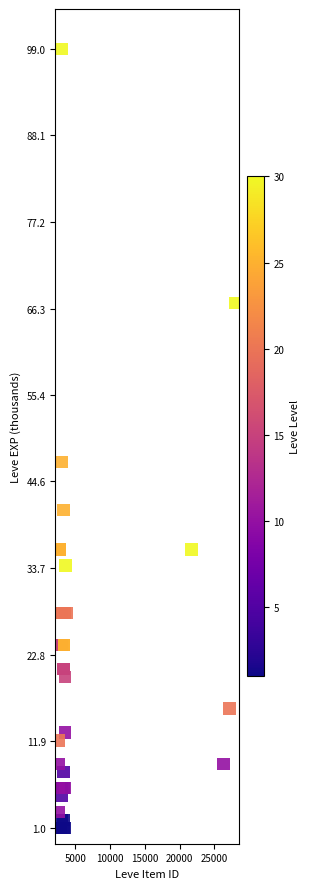

What Y value in the scatter plot is closest to 50?

47